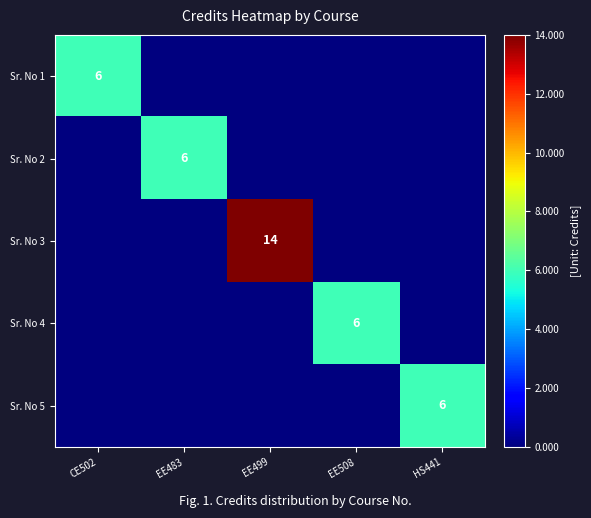

True or false: Sr. No 1 has a value of 6 at CE502.

True